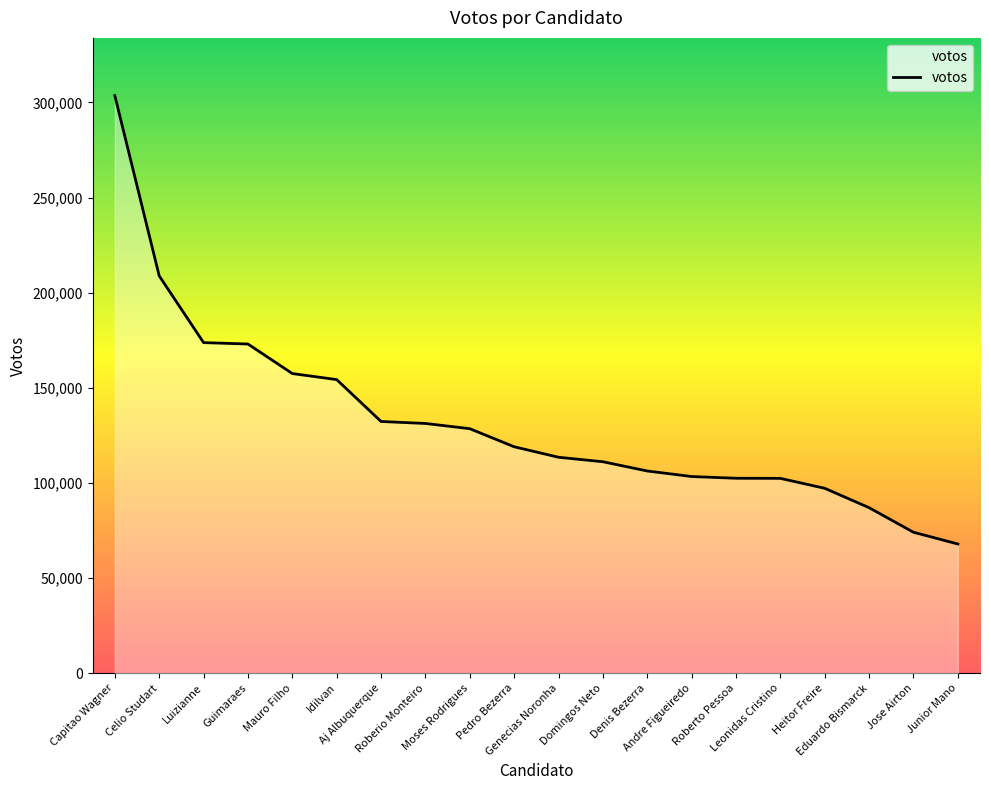

What is the difference between the maximum and minimum values?

235676